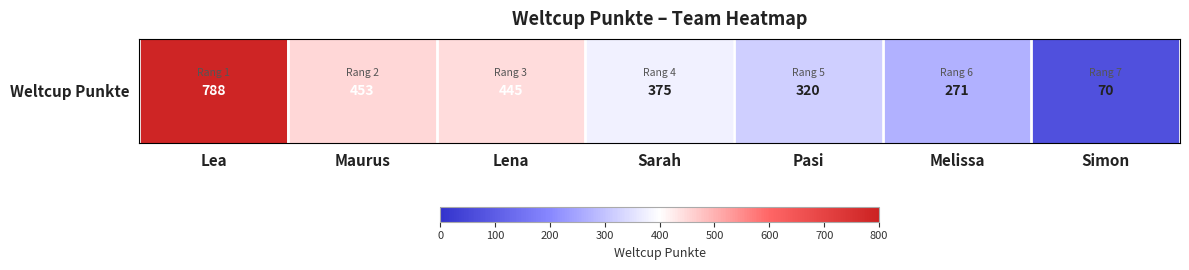

True or false: the data shows 193 at Pasi.

False